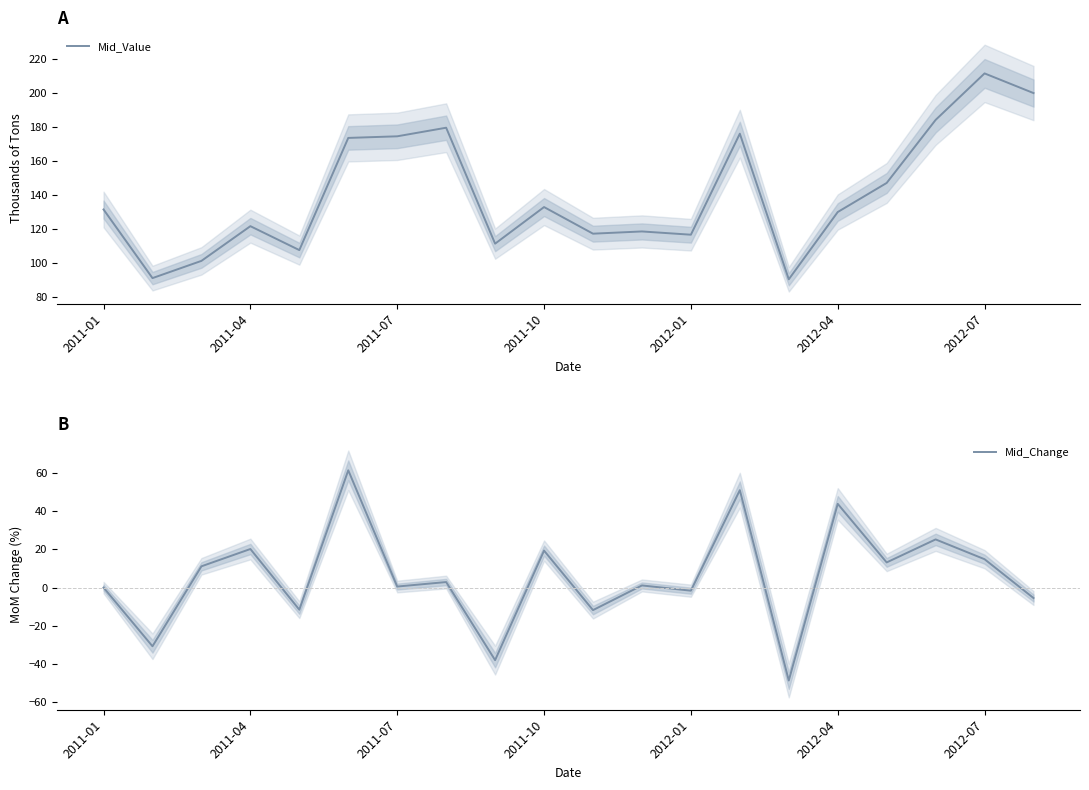

What is the approximate value of Mid_Change at 2011-07?

0.5